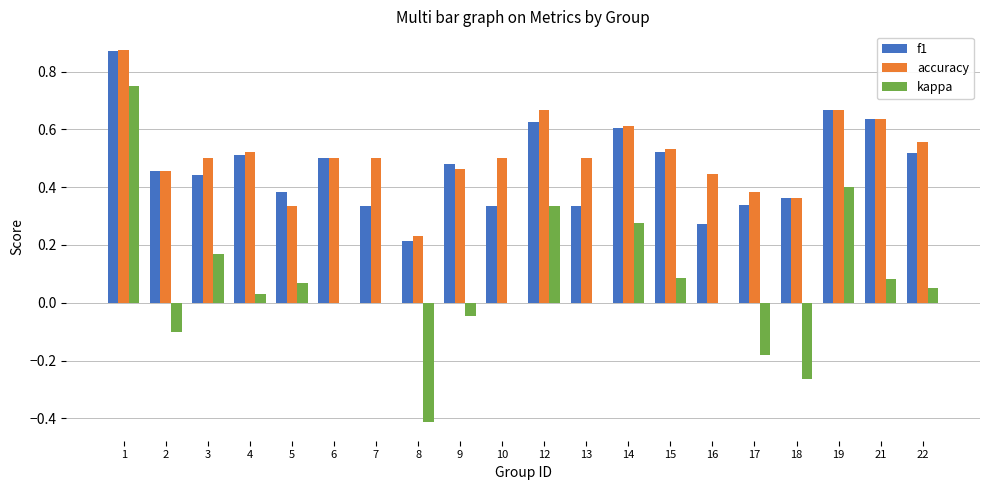

Are the bars grouped side by side (vs. stacked)?

Yes